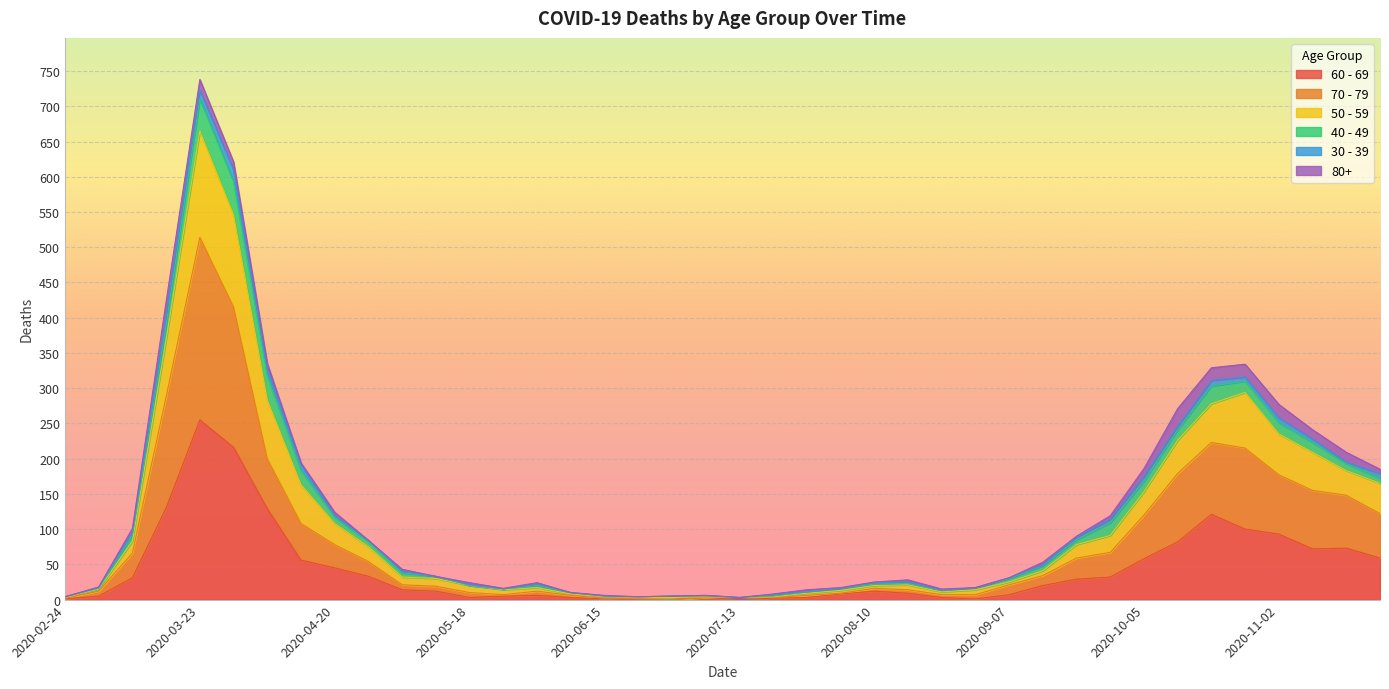

Which has a higher value, 2020-08-17 or 2020-08-03?

2020-08-17